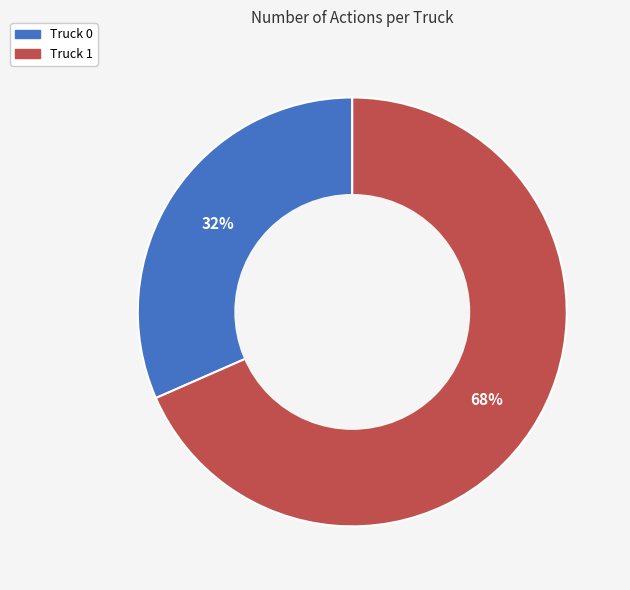

The Truck 0 slice represents 32% of the pie. True or false?

True